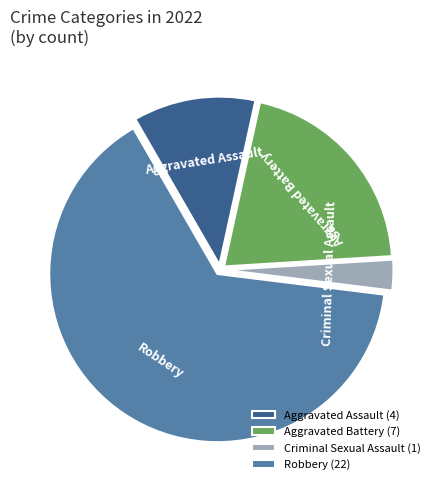

Count the number of slices in the pie.

4